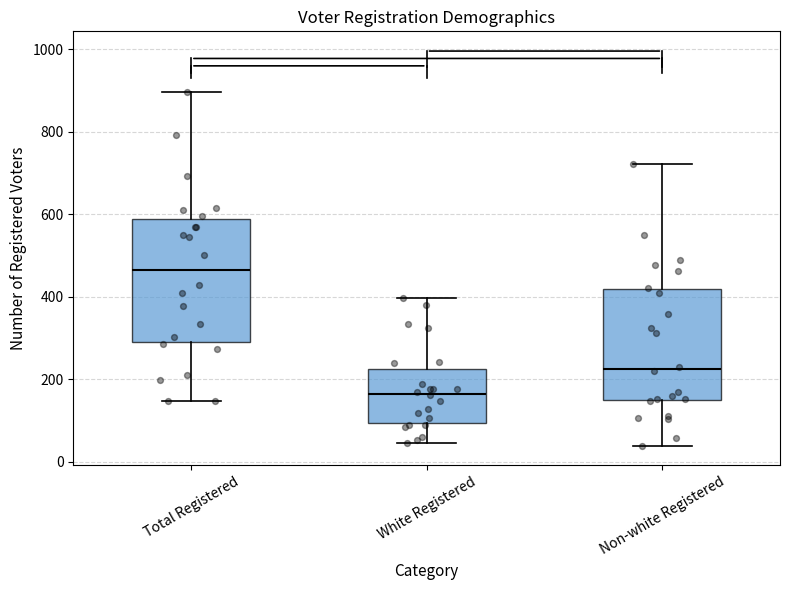

Where does the upper whisker of the box for White Registered end on the y-axis? The values are not printed on the chart, so give them approximately, as read against the axis.

400